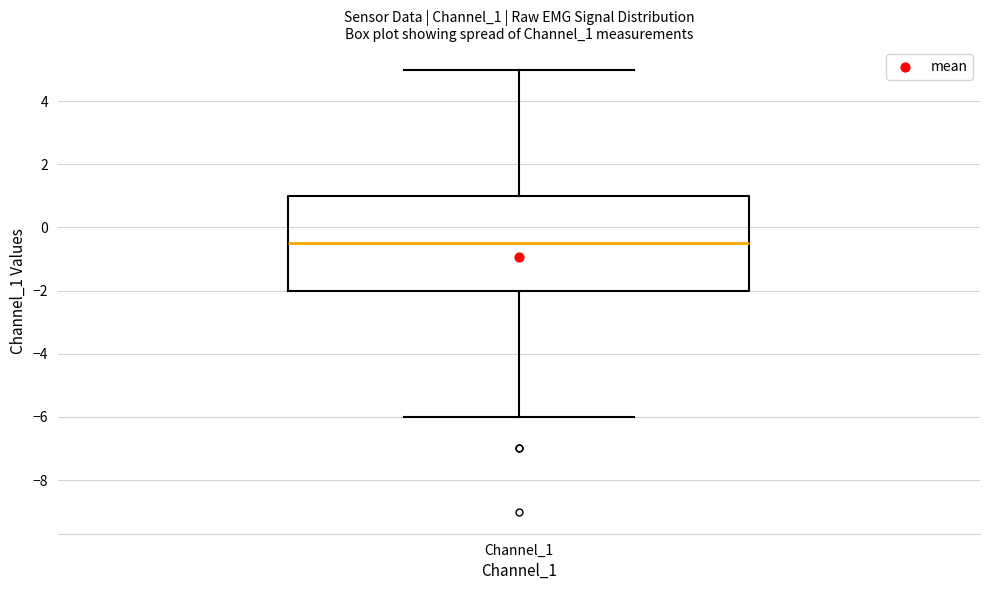

Read this box plot against the y-axis: the position of the median line, the range covered by the box, and the ends of both whiskers. The values are not printed on the chart, so give them approximately, as read against the axis.

median -0.4, box -2.0 to 1.0, whiskers -6.0 to 5.0